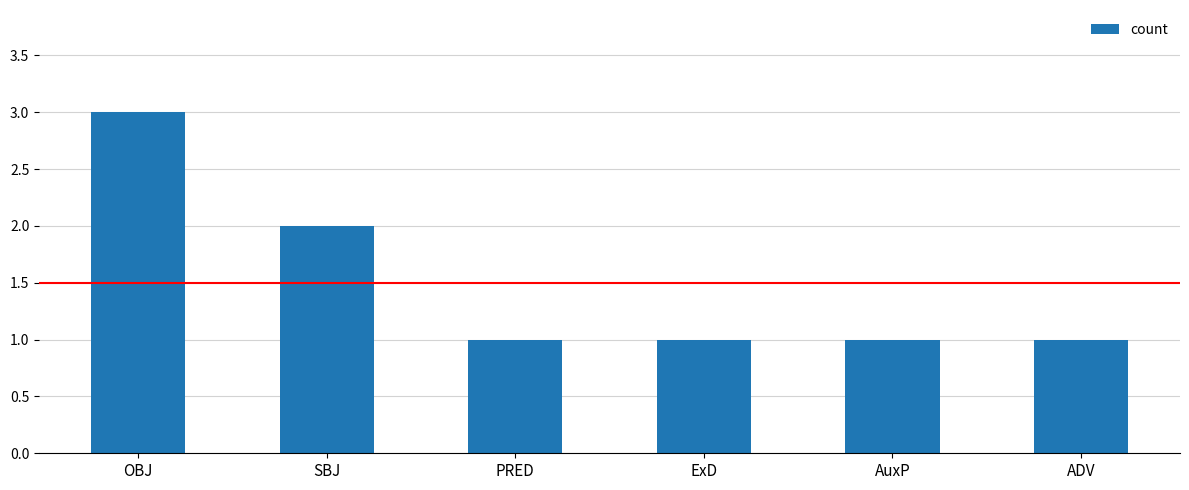

Between OBJ and SBJ, which is larger?

OBJ